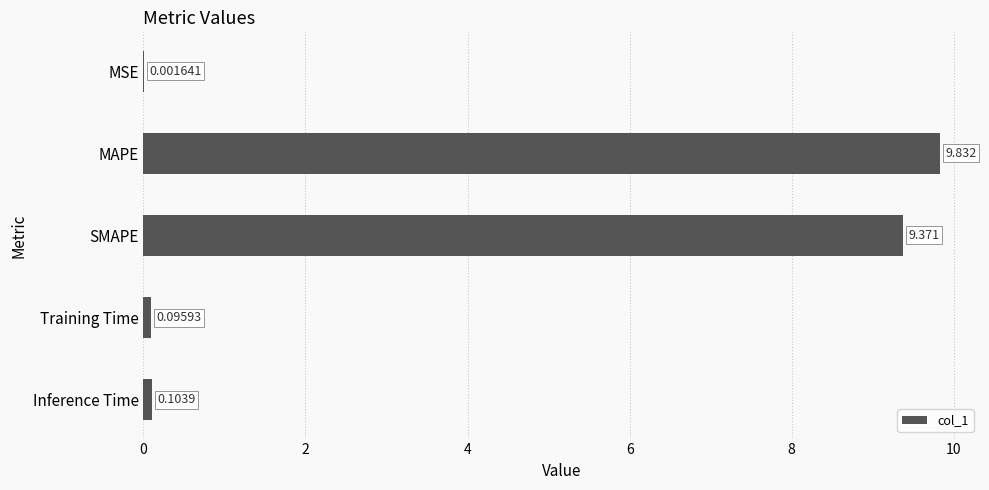

At which label is the value closest to 4?

Inference Time